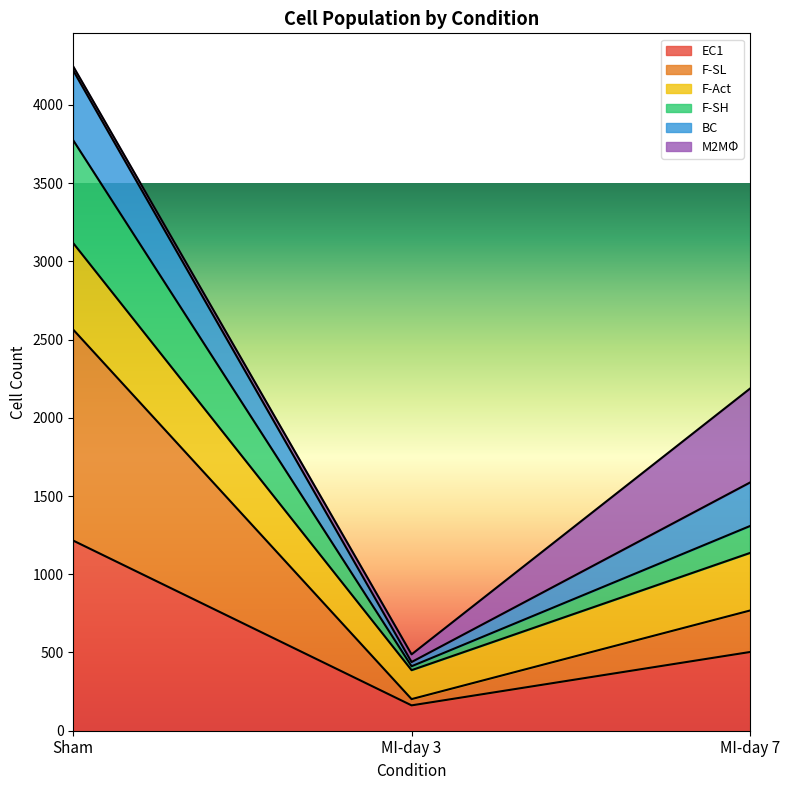

At how many categories does at least one series exceed 2053?

2